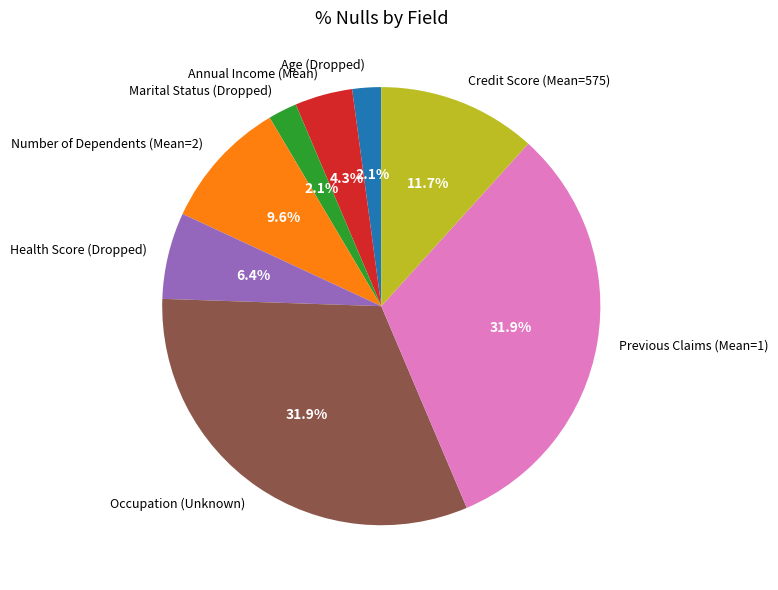

To the nearest percent, what is the difference between the Credit Score (Mean=575) and Previous Claims (Mean=1) slice percentages?

20%